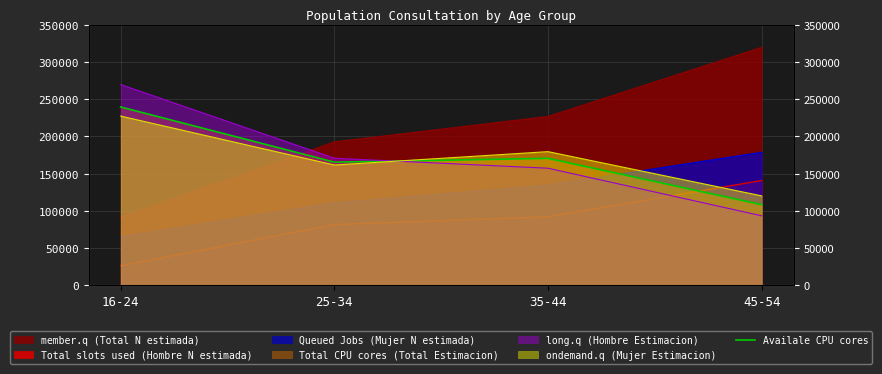

How many points are higher than both their immediate neighbors (excluding endpoints)?

1